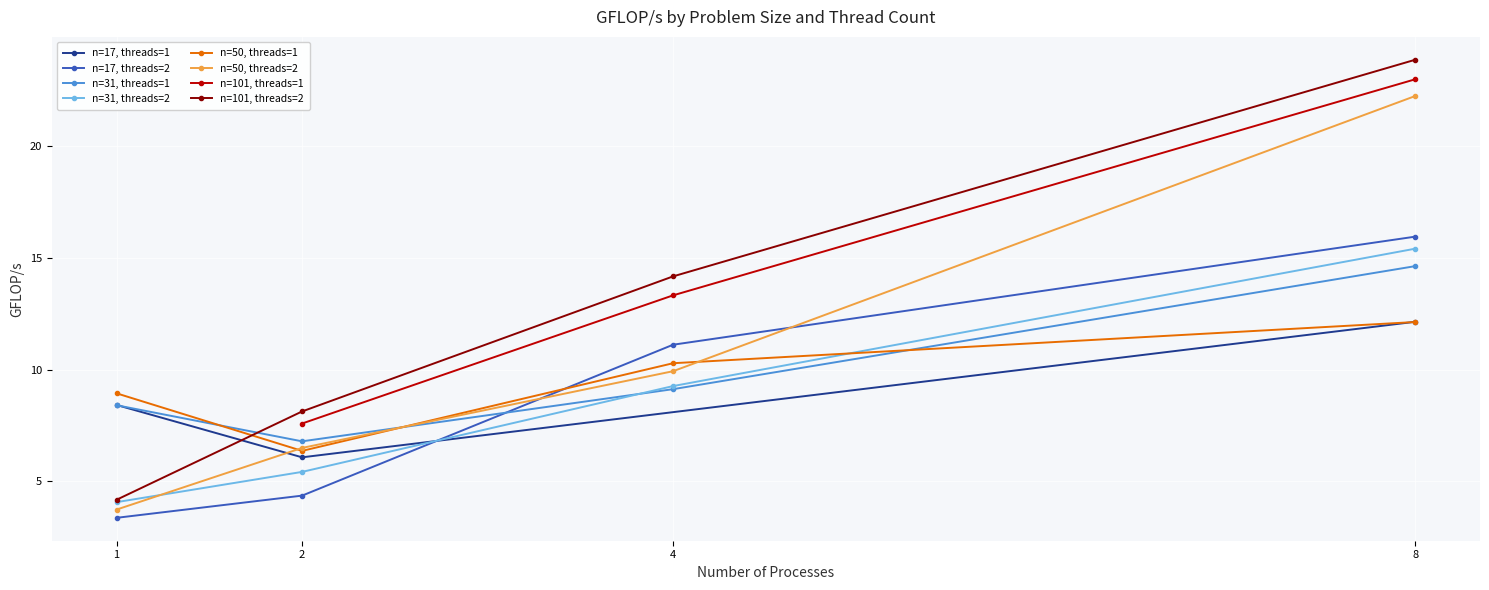

Is this an area chart (filled region under the line)?

No